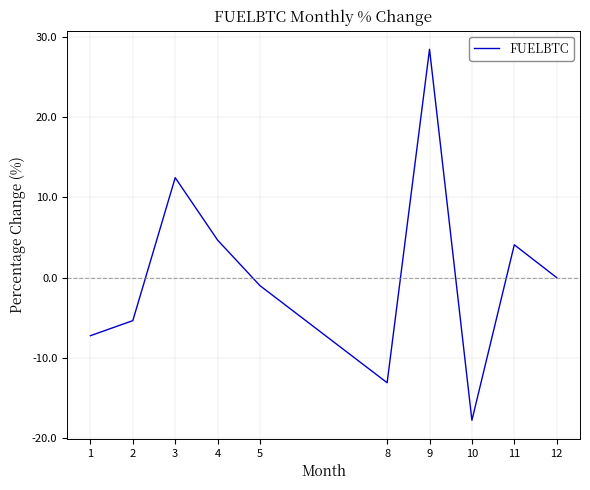

List the labels in order of value, largest first.

9, 3, 4, 11, 12, 5, 2, 1, 8, 10